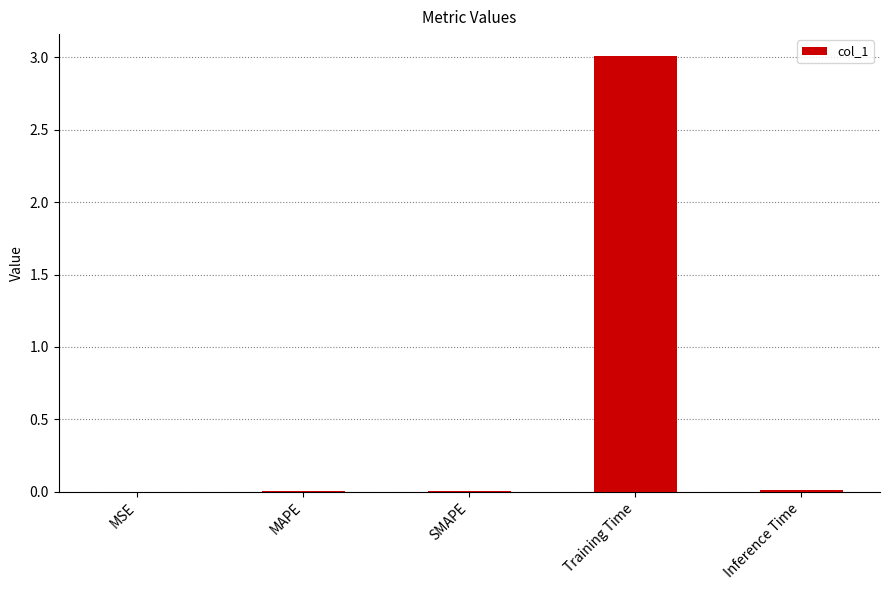

What value does the data have at Training Time?

3.0